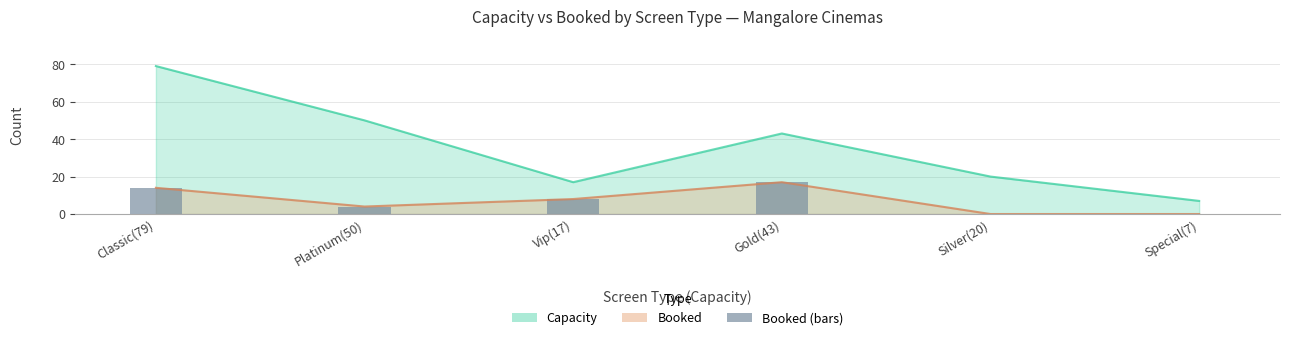

How many positive values are there?

4